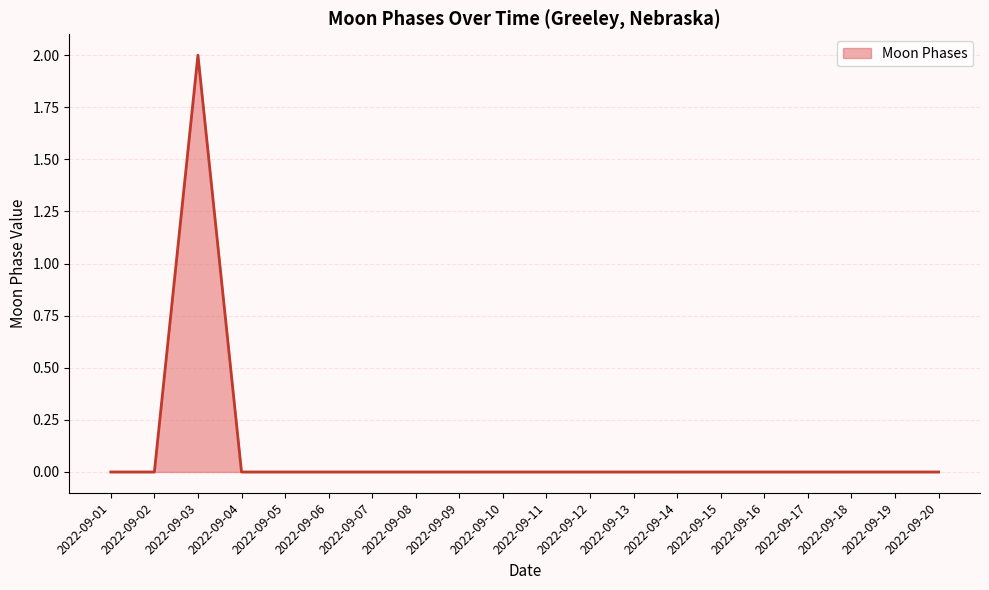

At which category does the chart reach its peak across all series?

2022-09-03